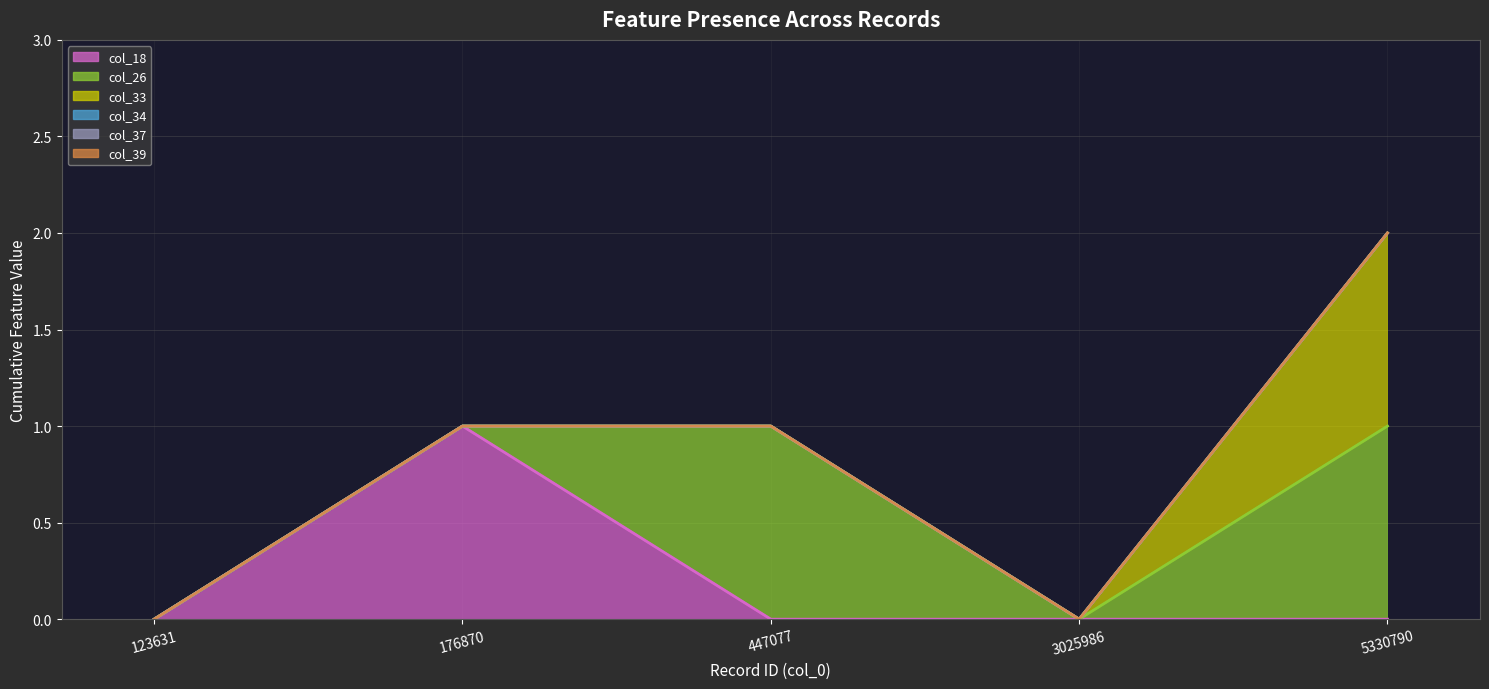

What is the total value across all series at 5330790?

2